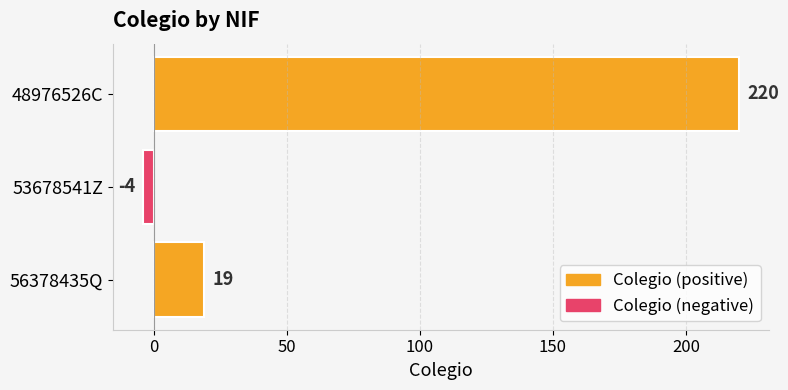

How many data points does each series have?

3